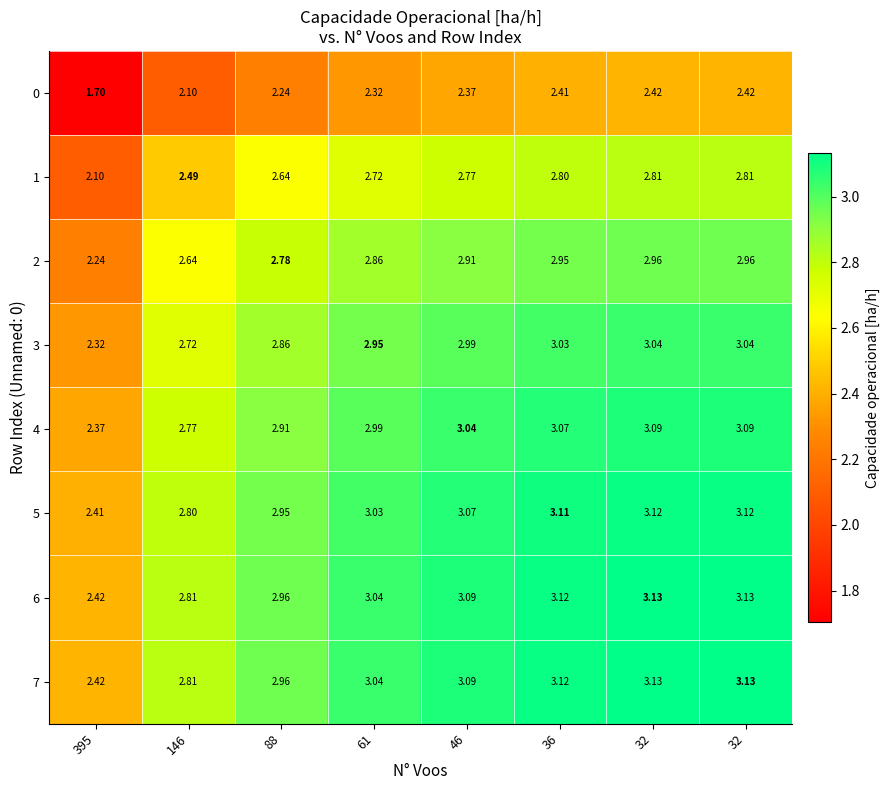

What is the total value across all series at 146?

21.1